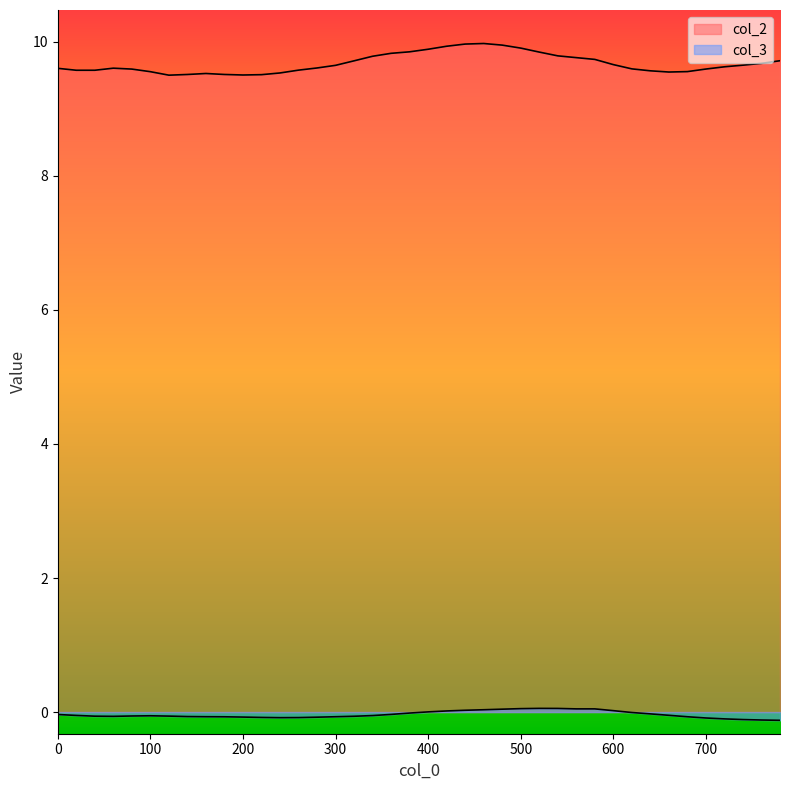

True or false: col_2 has more than 2 interior local peaks.

True